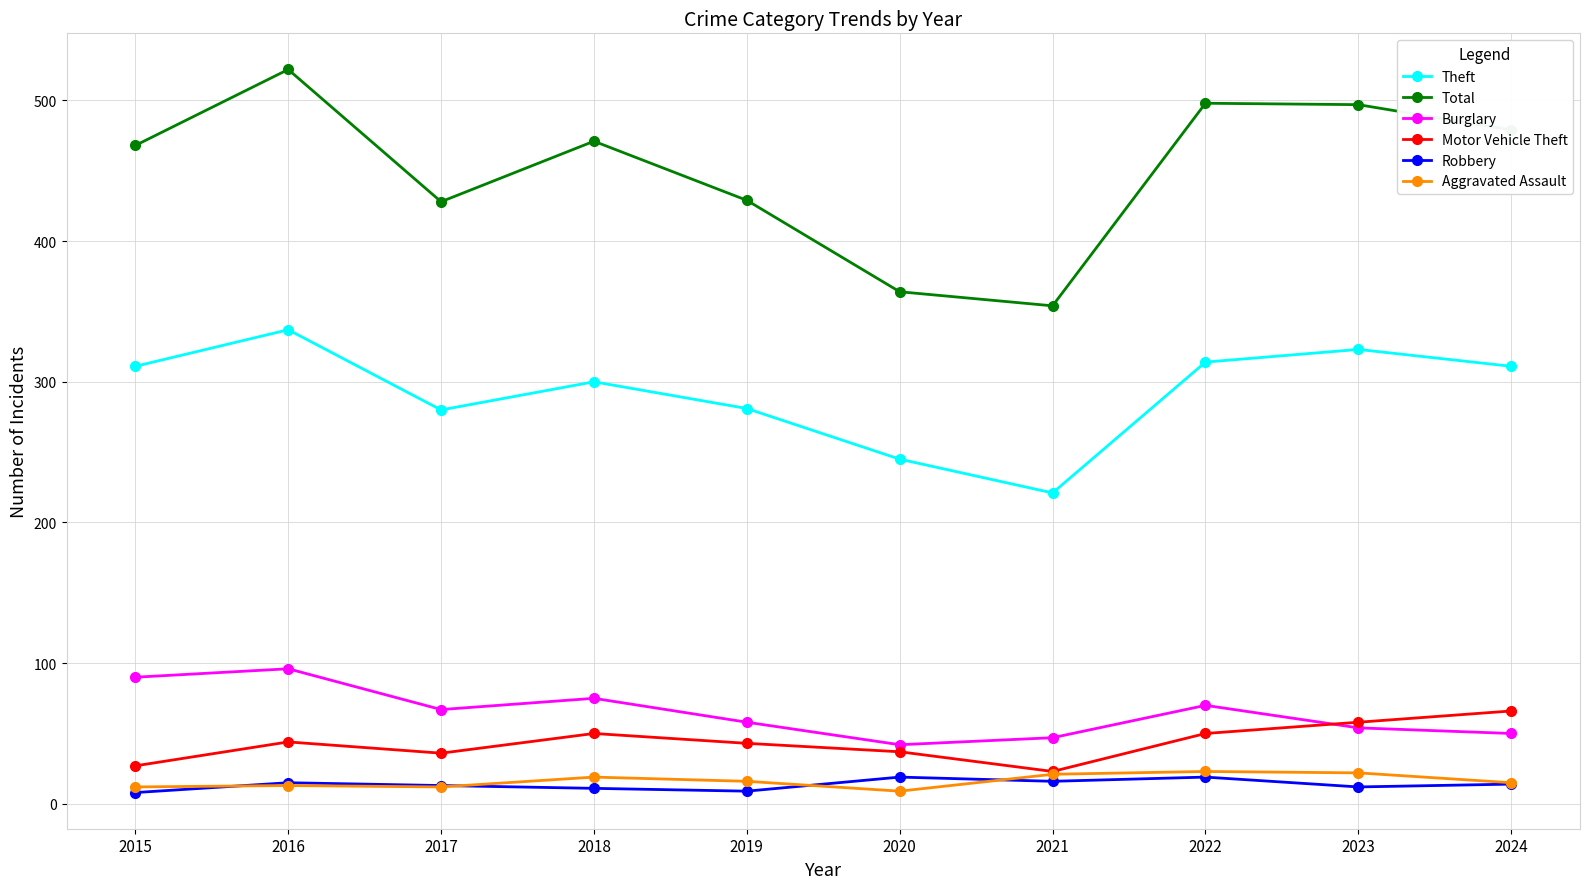

True or false: Motor Vehicle Theft and Total intersect in this chart.

False